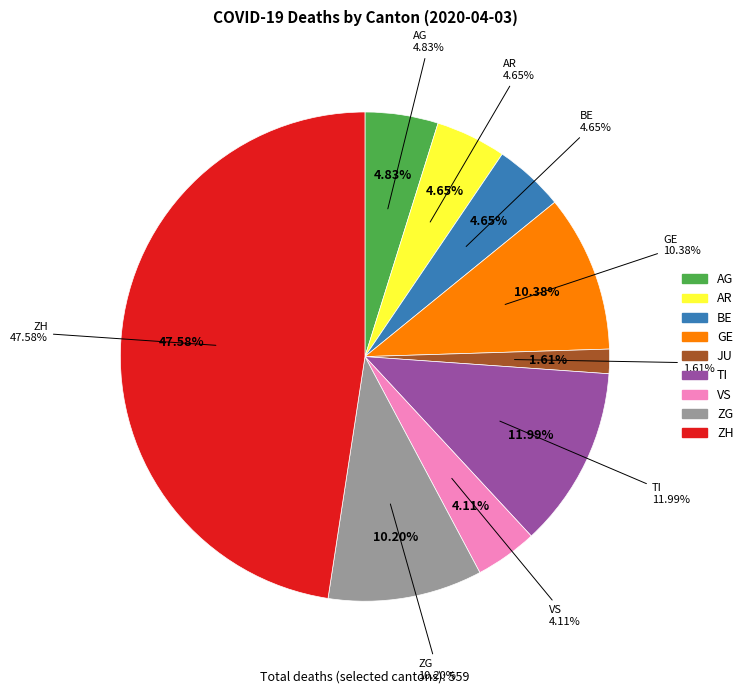

The AG slice represents 11% of the pie. True or false?

False